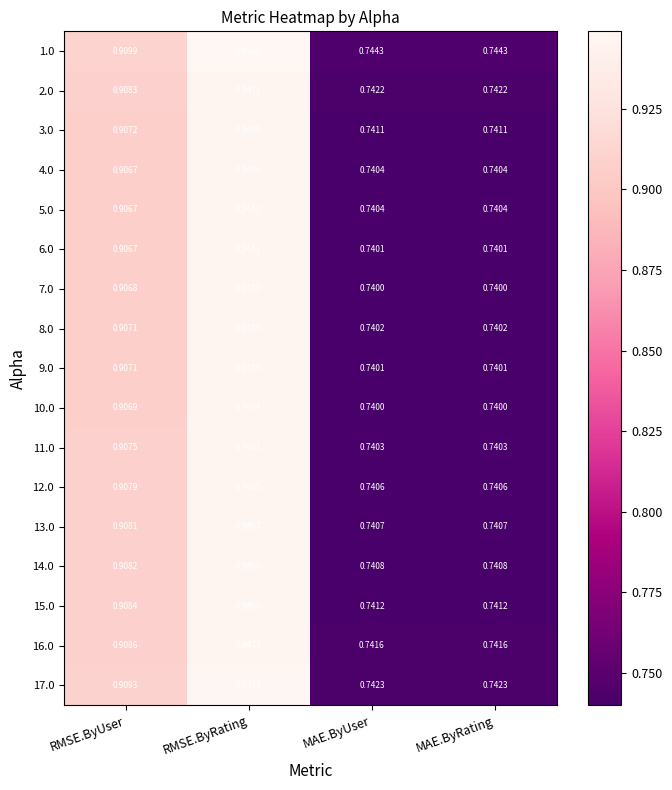

Which category has the highest value in the 14.0 series?

RMSE.ByRating